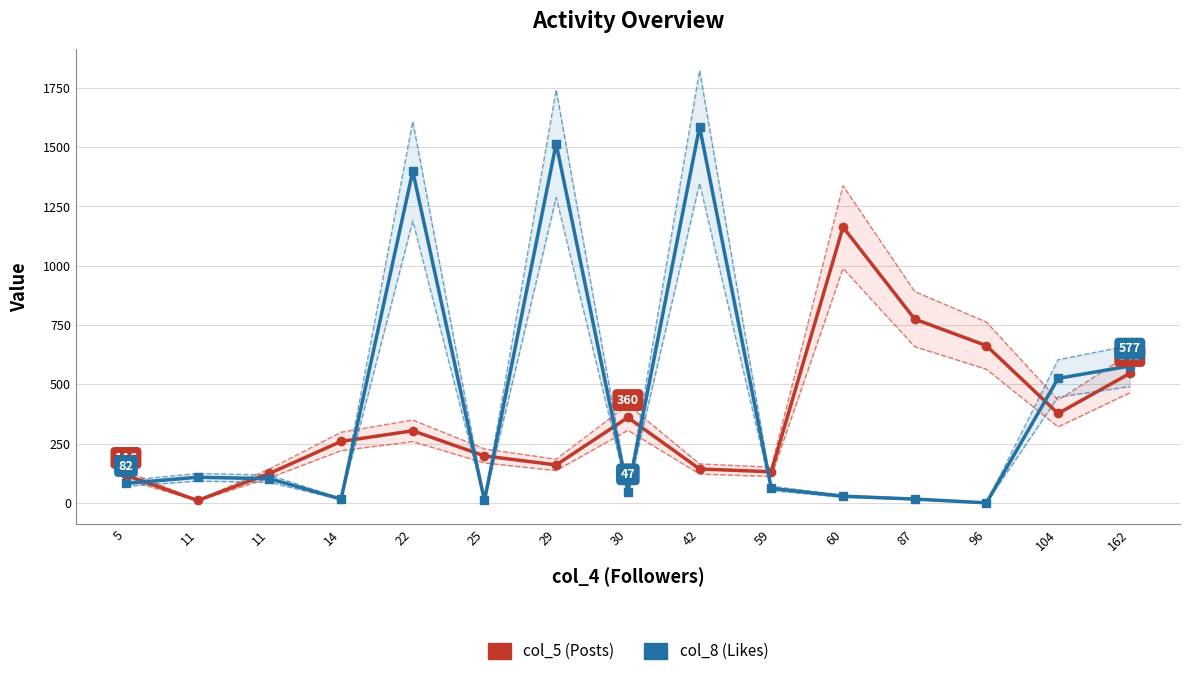

Is this an area chart (filled region under the line)?

No